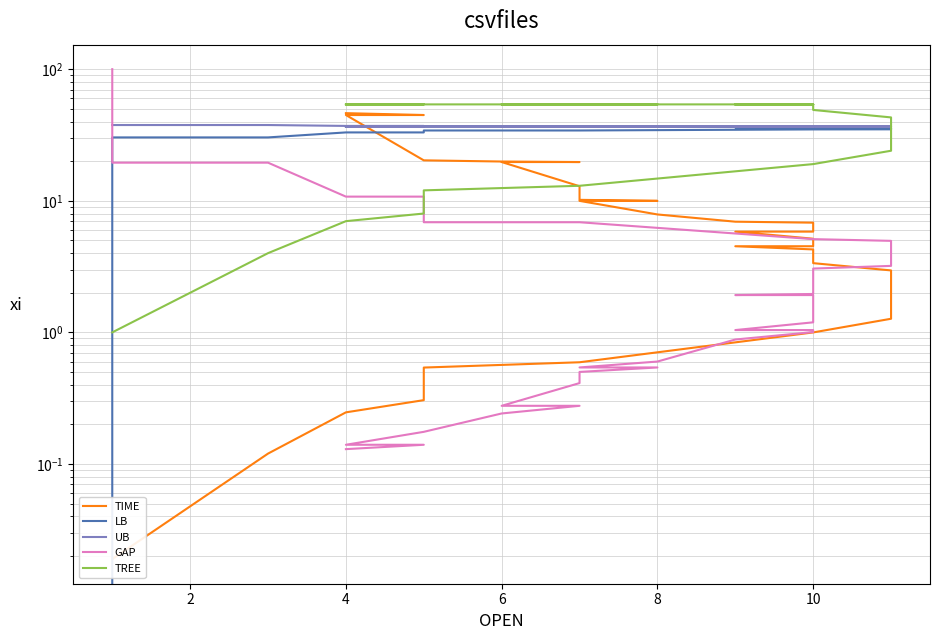

What is the label of the 11th point from the left?

10